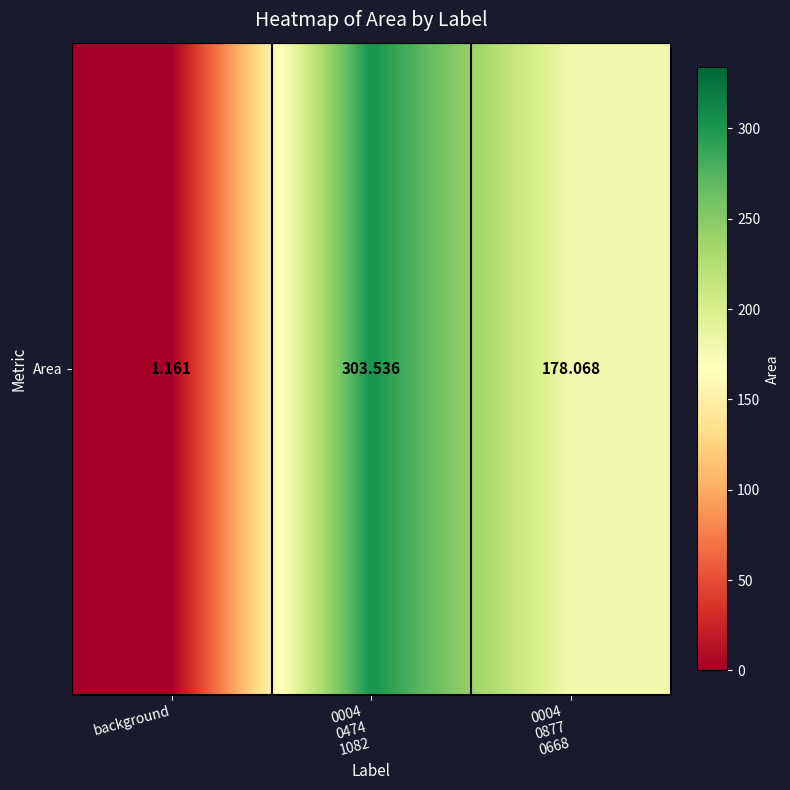

The chart shows a value of 1.8 at background. True or false?

False